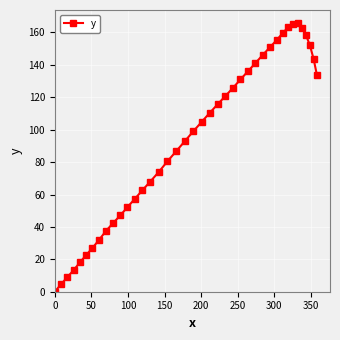

What is the value of the 29th point from the left?

146.2